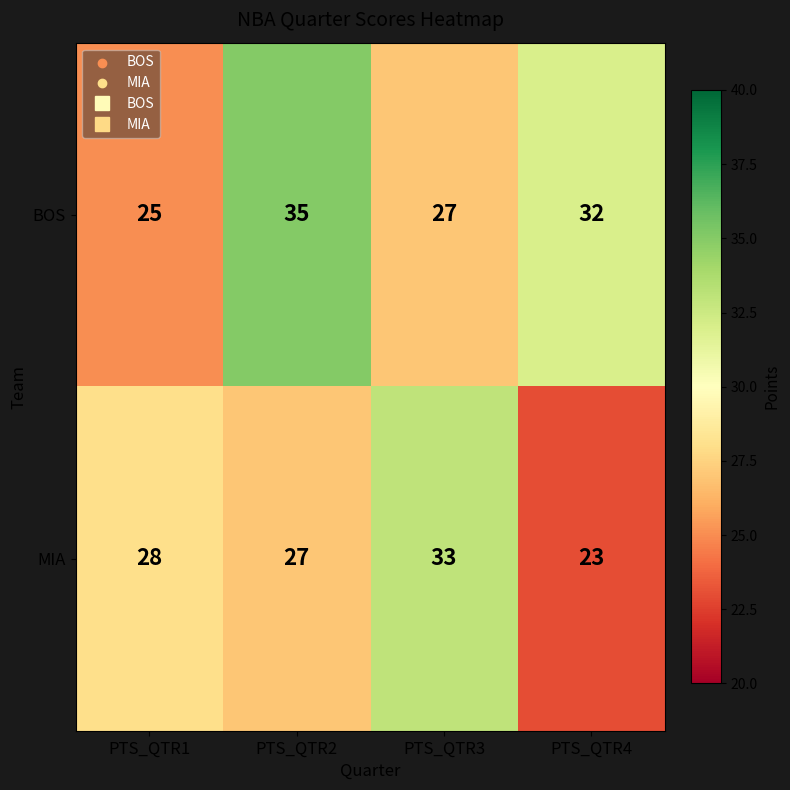

How many series are shown in this chart?

2